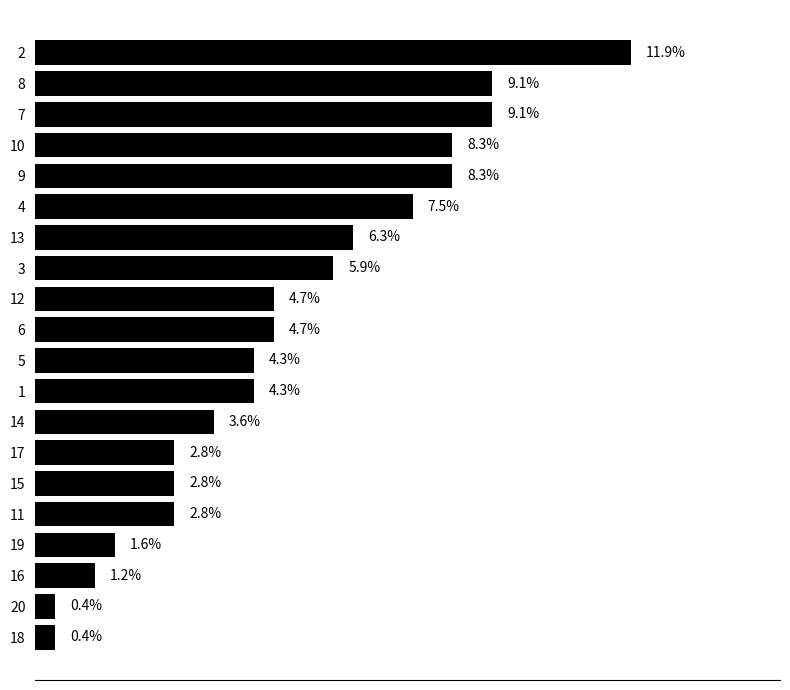

Count the number of categories in the chart.

20